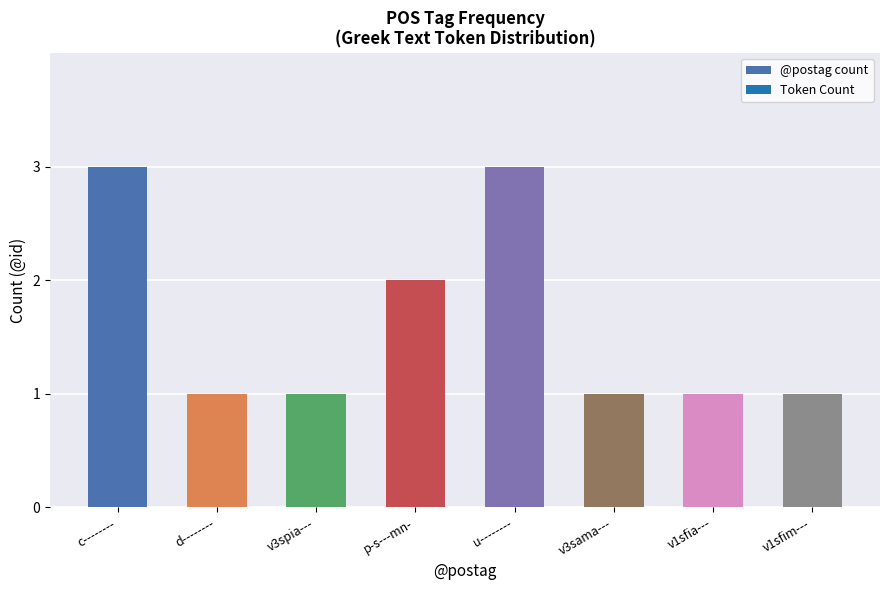

What is the difference between the values at p-s---mn- and v1sfim---?

1